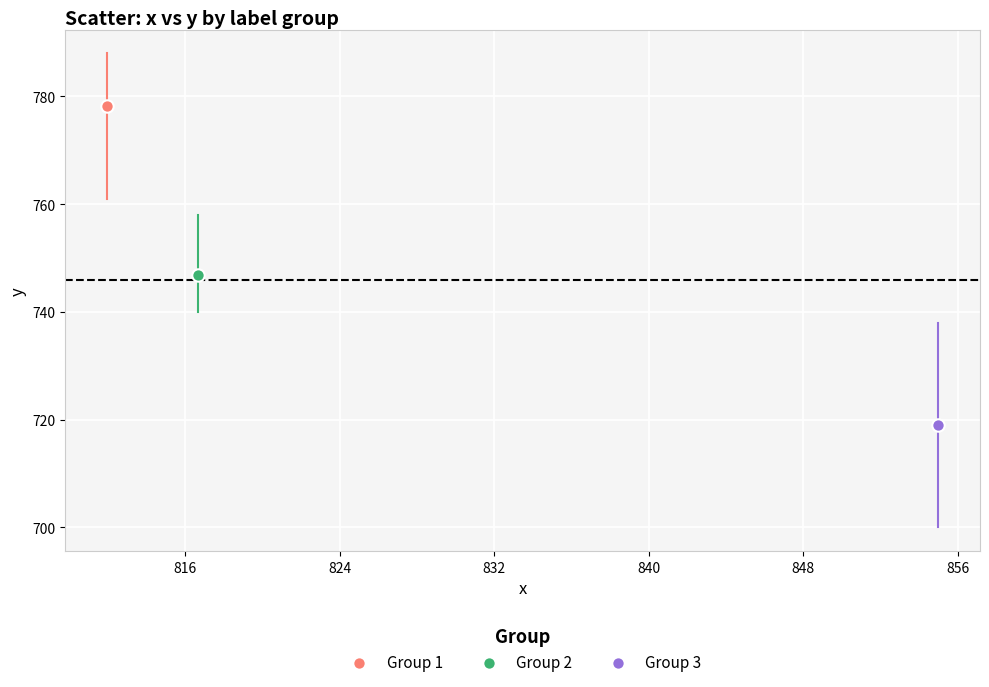

Which series reaches the maximum Y coordinate?

Group 1